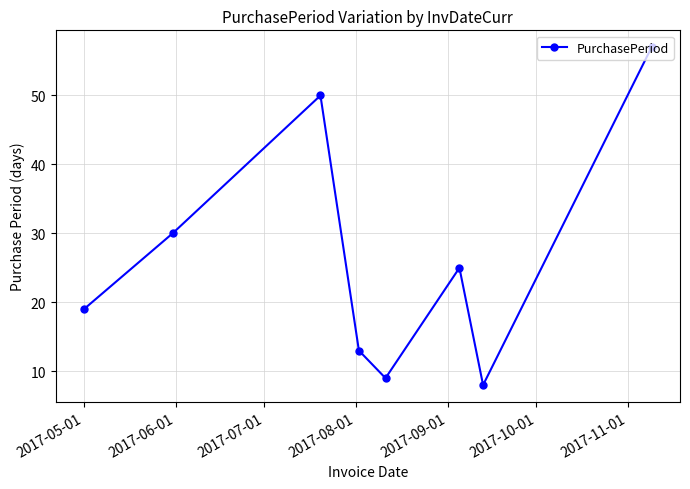

What is the average value?

26